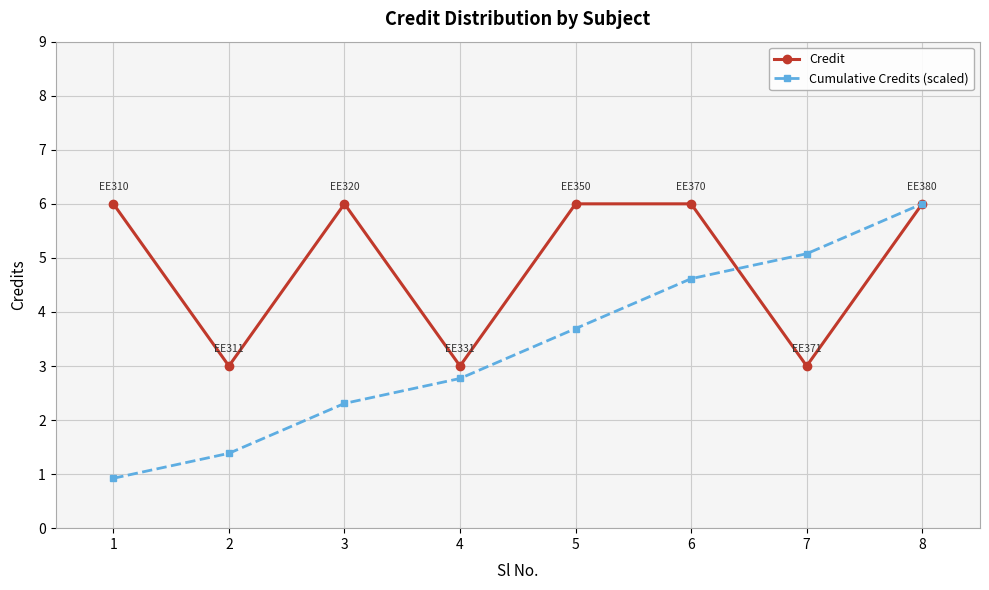

At which category does Credit reach its first local valley?

2